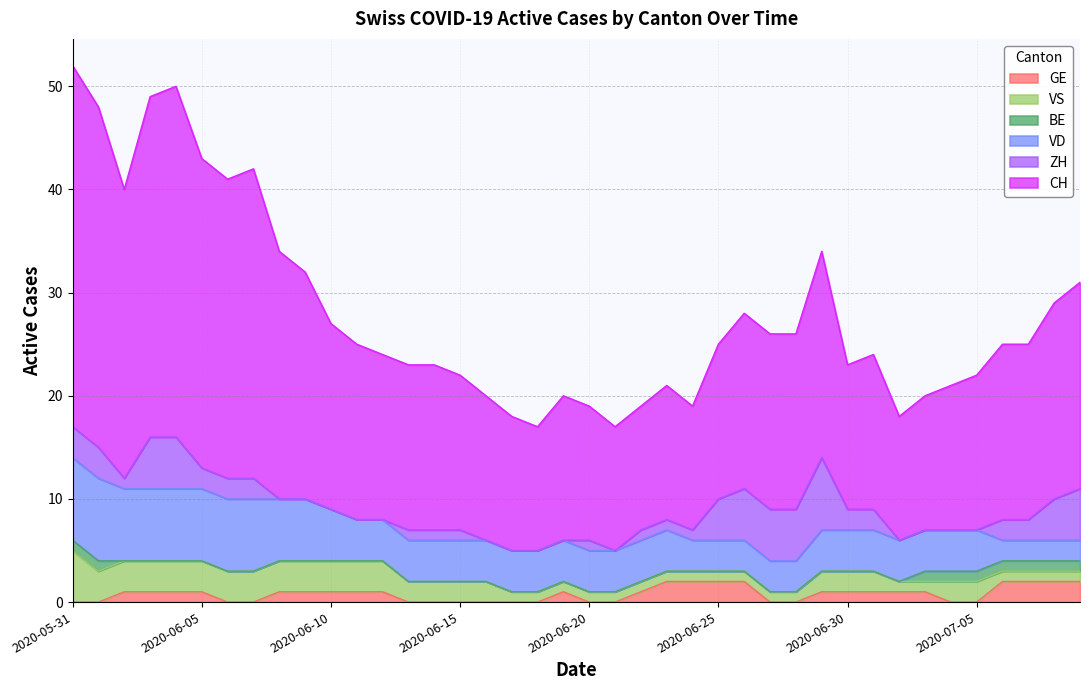

Is the value of ZH at 2020-06-24 greater than the value of VS at 2020-07-02?

No